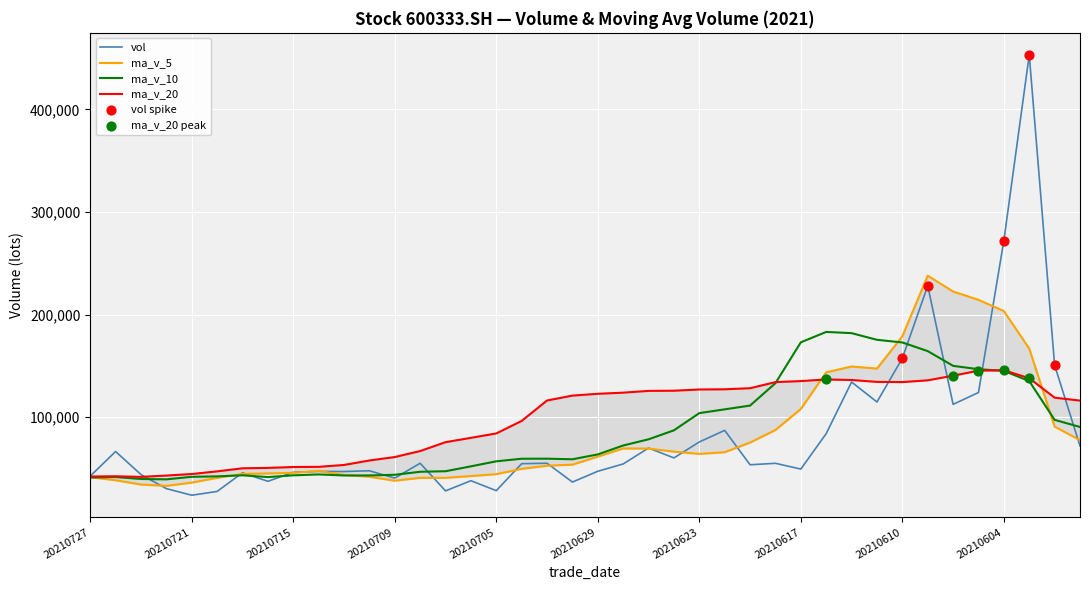

At how many categories does at least one series exceed 180297?

7